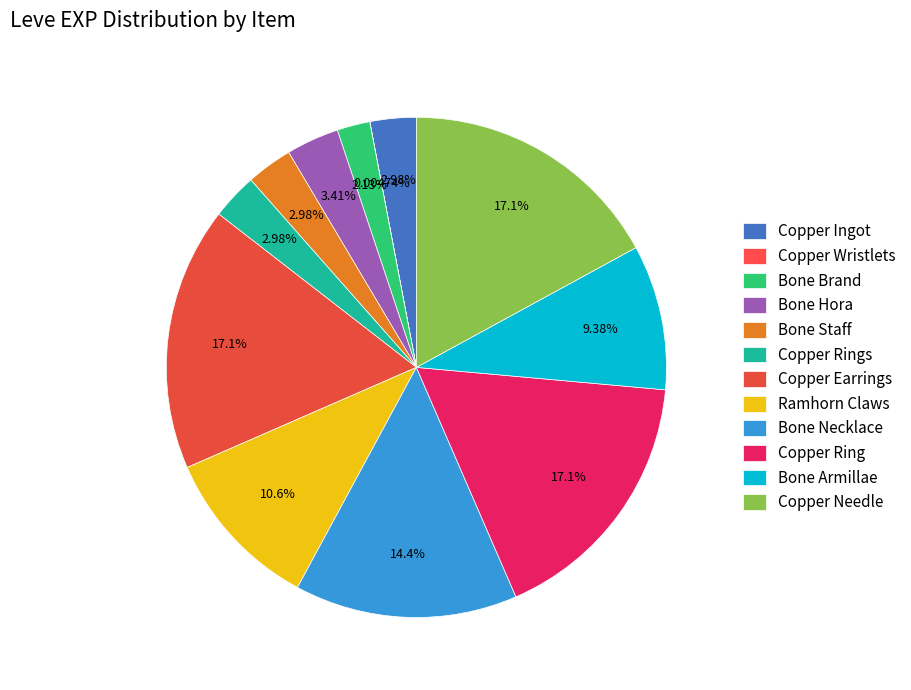

To the nearest percent, what portion does Copper Rings represent?

3%